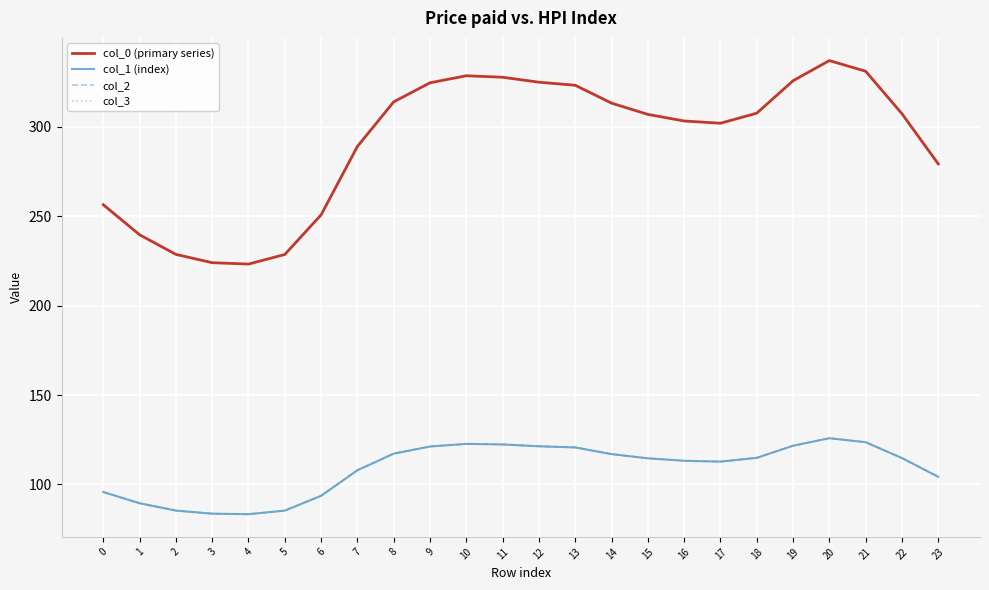

Is this an area chart (filled region under the line)?

No